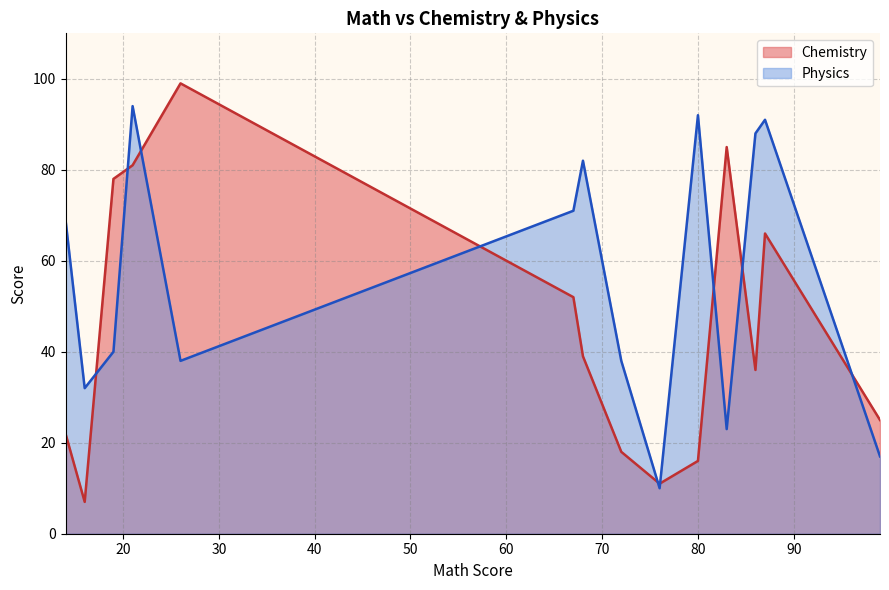

True or false: Chemistry and Physics cross at least once.

True